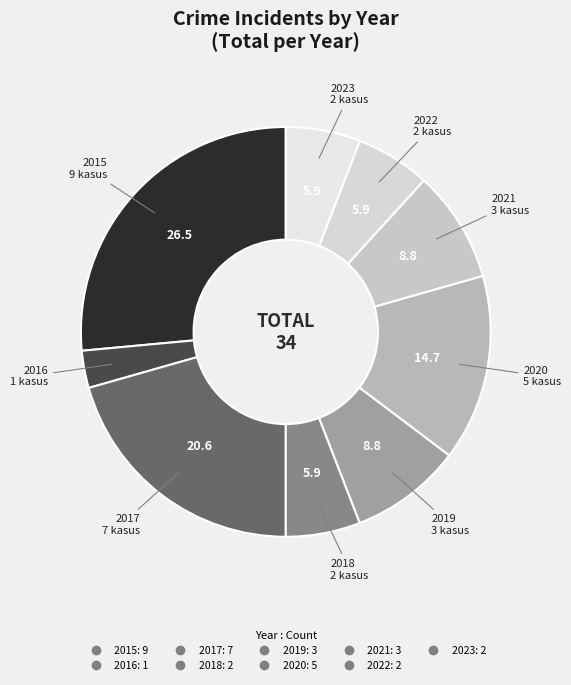

Which slice is the smallest?

2016